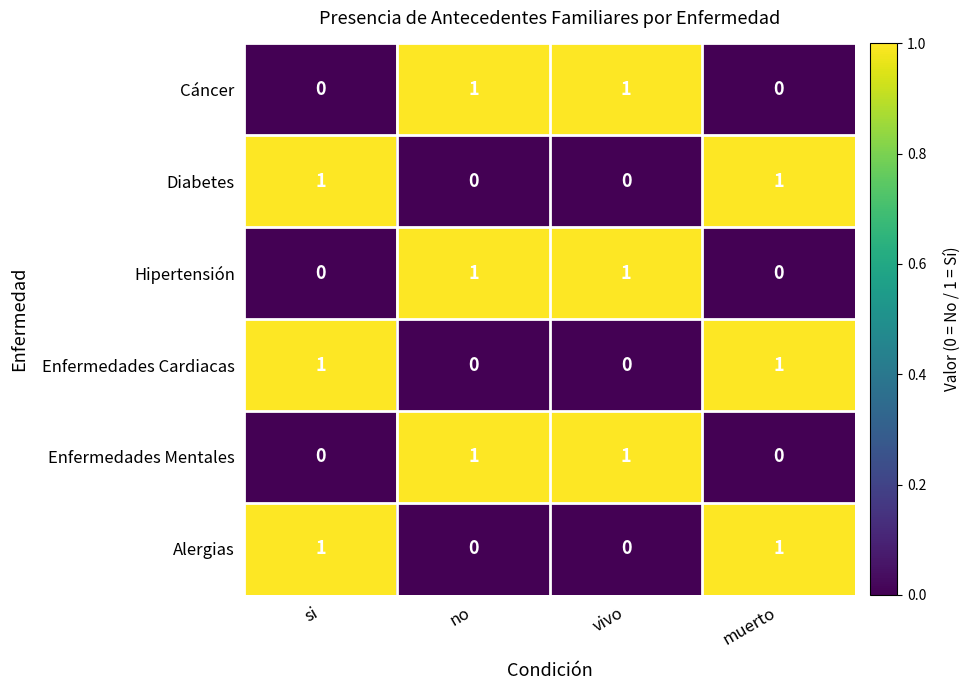

How many Cáncer values are between 0 and 1?

4